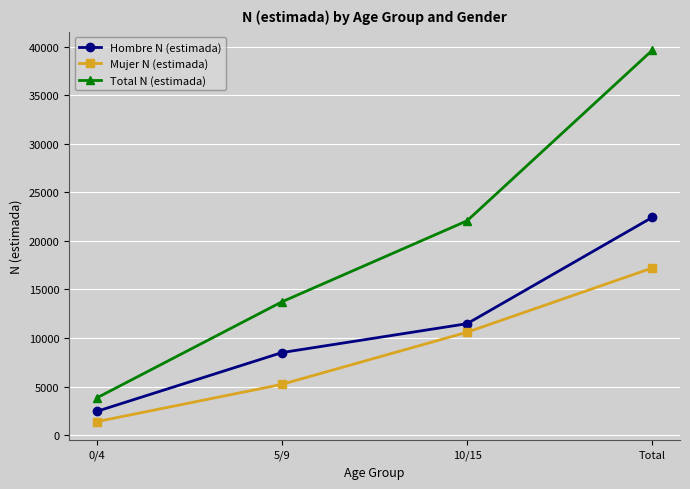

Where is Total N (estimada) nearest to the value 21720?

10/15